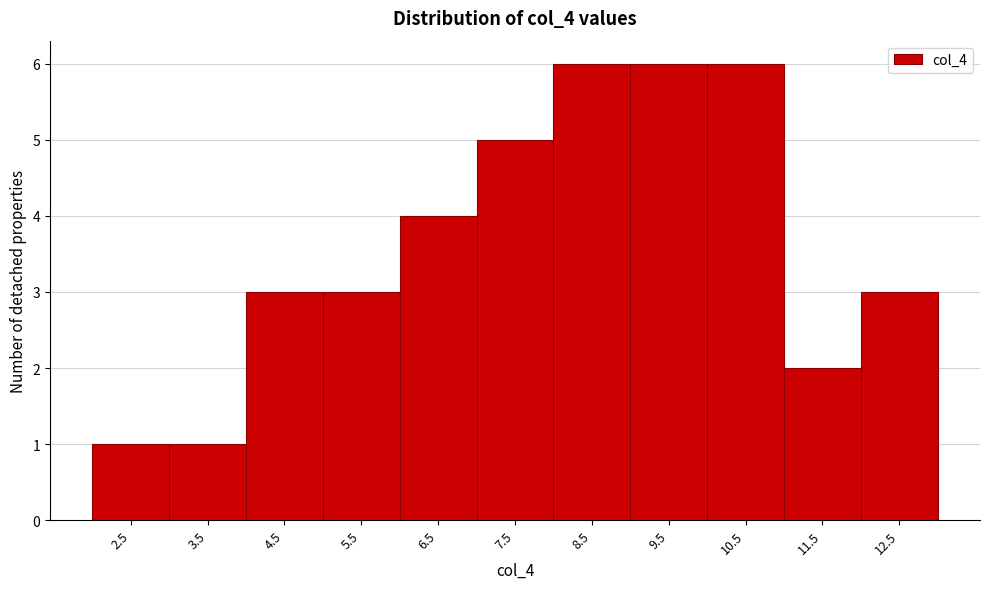

Reading left to right, extract all data points from this chart.

2.5=1	3.5=1	4.5=3	5.5=3	6.5=4	7.5=5	8.5=6	9.5=6	10.5=6	11.5=2	12.5=3